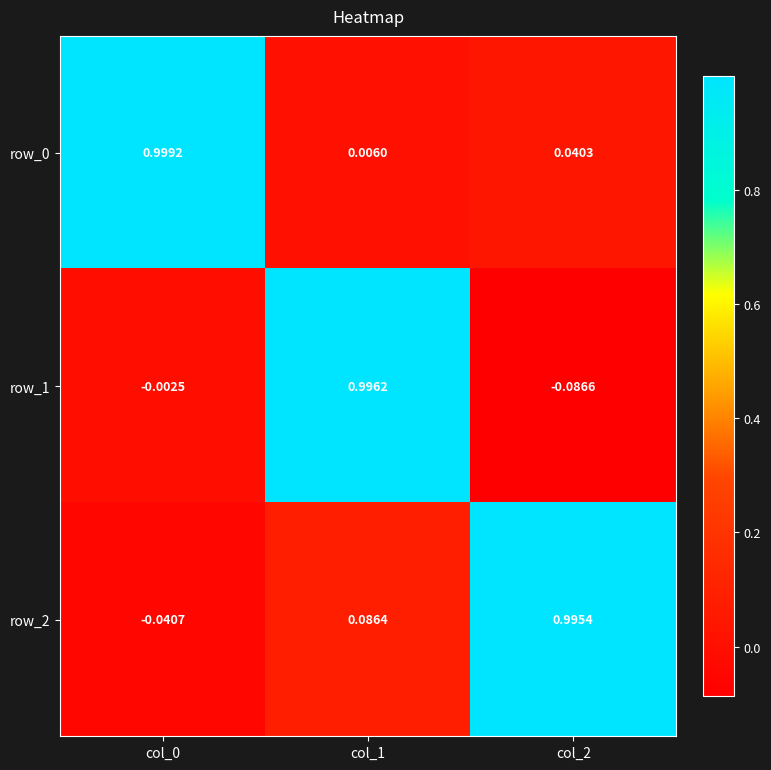

Is the value of row_1 at col_1 greater than the value of row_0 at col_2?

Yes